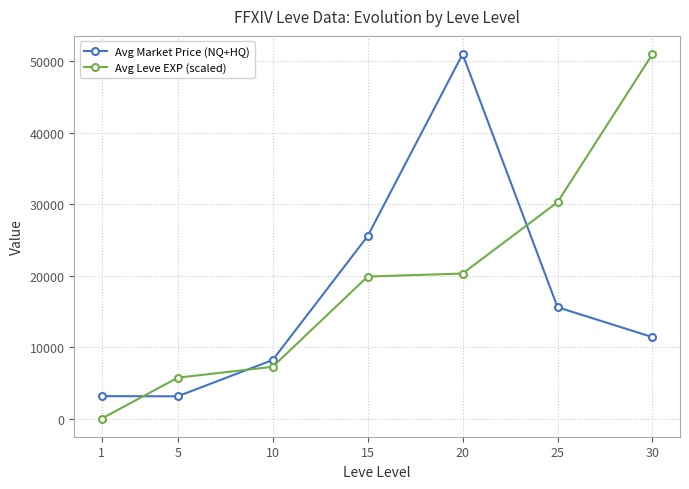

What are all the series names shown in the legend?

Avg Market Price (NQ+HQ), Avg Leve EXP (scaled)